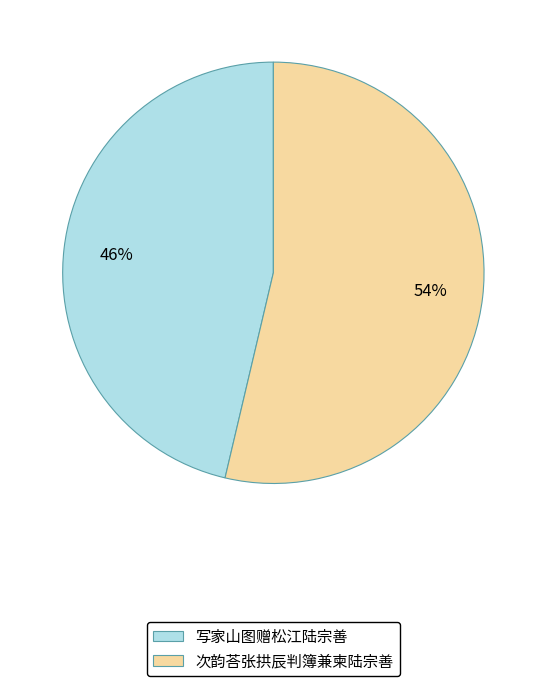

How many segments does this pie chart have?

2